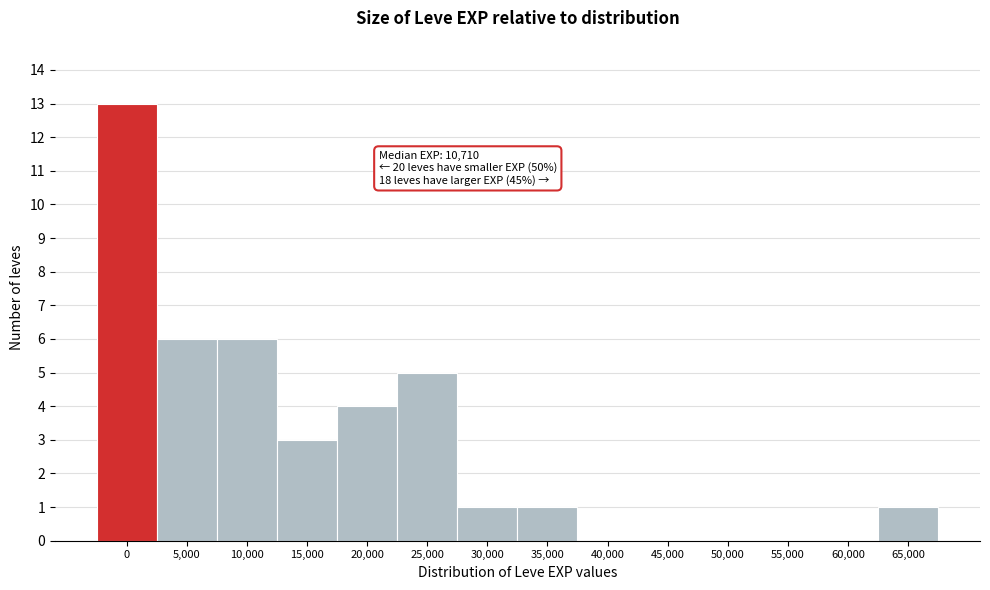

Reading right to left, transcribe all the data shown in this chart.

65,000=1	60,000=0	55,000=0	50,000=0	45,000=0	40,000=0	35,000=1	30,000=1	25,000=5	20,000=4	15,000=3	10,000=6	5,000=6	0=13